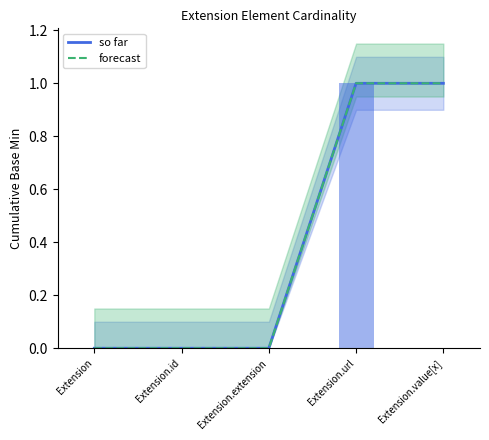

Where is so far nearest to the value 0?

Extension